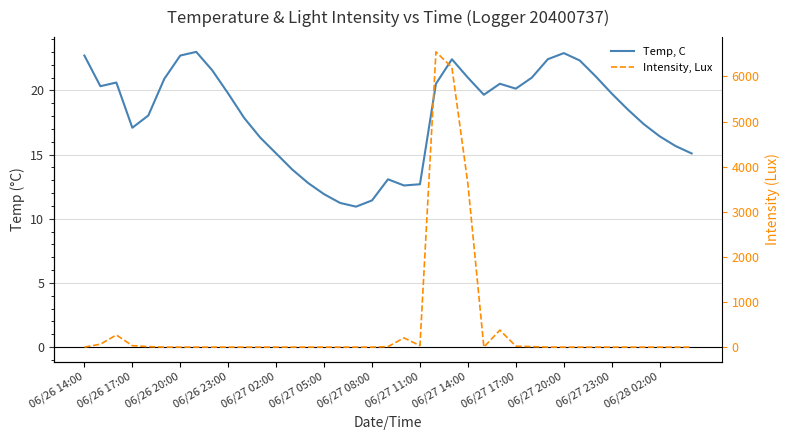

Rank the series by their average value, from highest to lowest.

Intensity, Lux, Temp, C